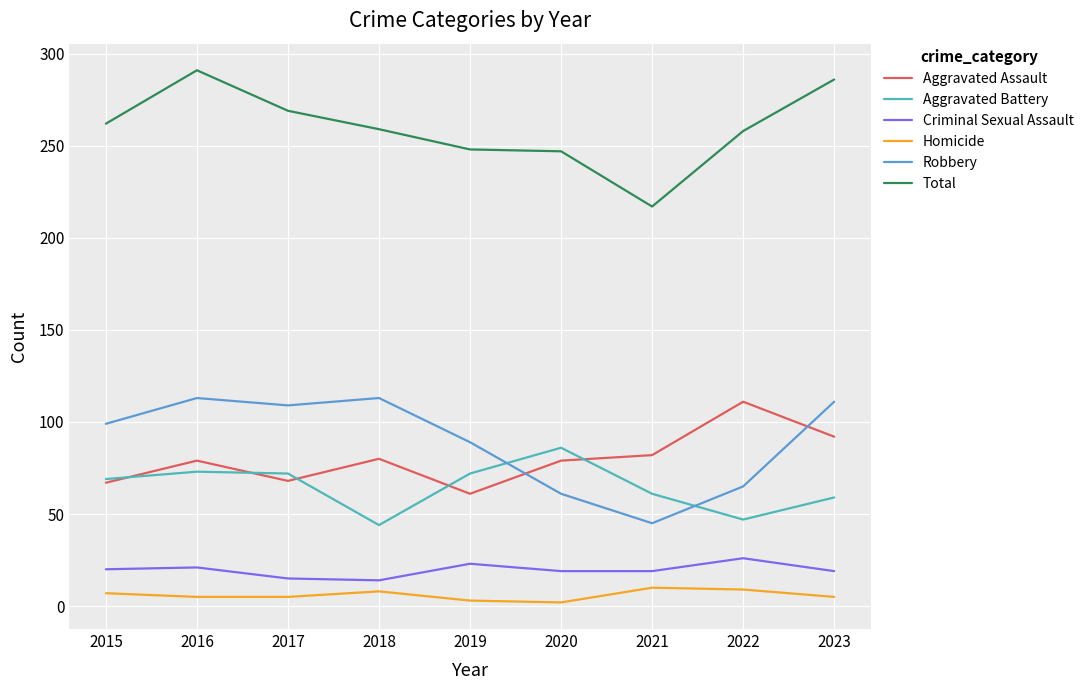

True or false: Criminal Sexual Assault and Robbery cross at least once.

False